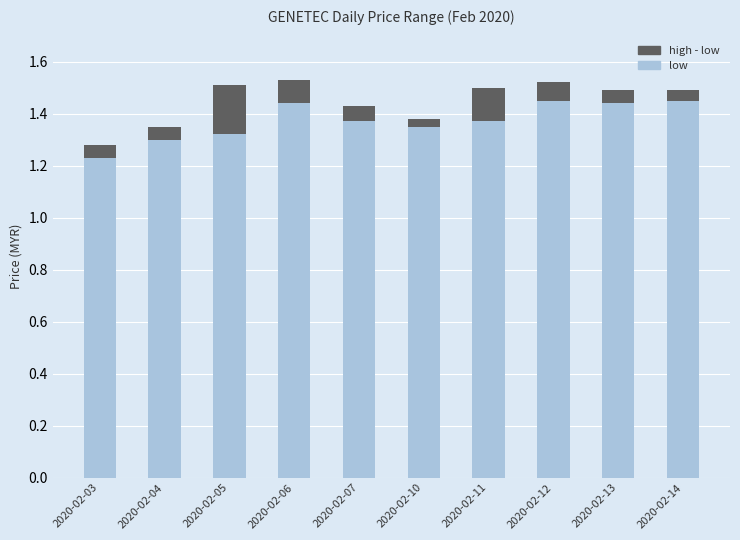

List the series in order of their overall mean, lowest first.

high - low, low